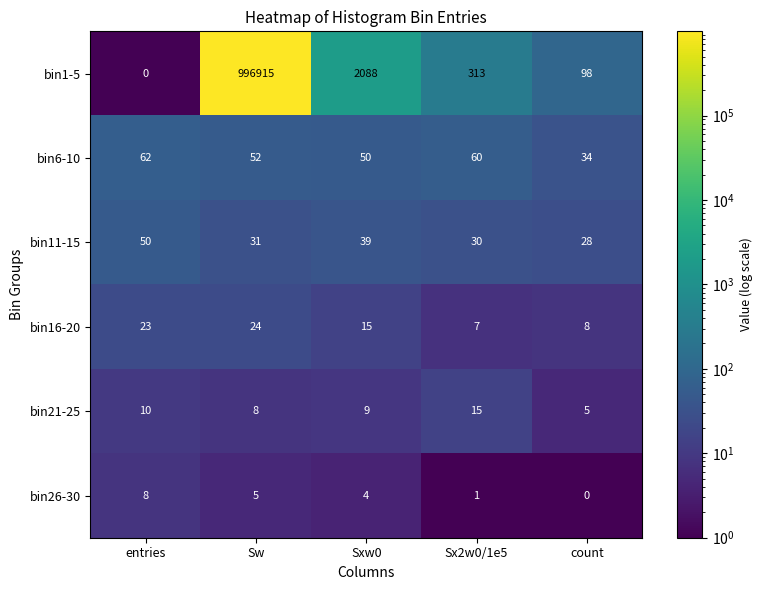

What is the greatest value displayed?

996915